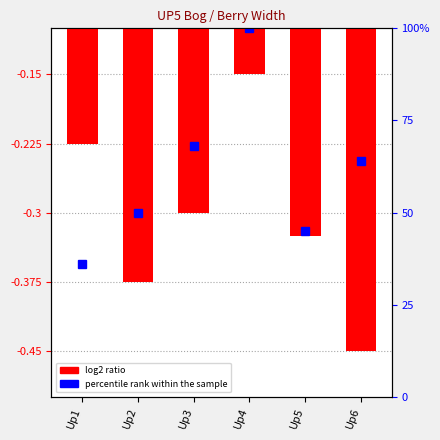

The chart shows a value of -0.4 at Up2. True or false?

True